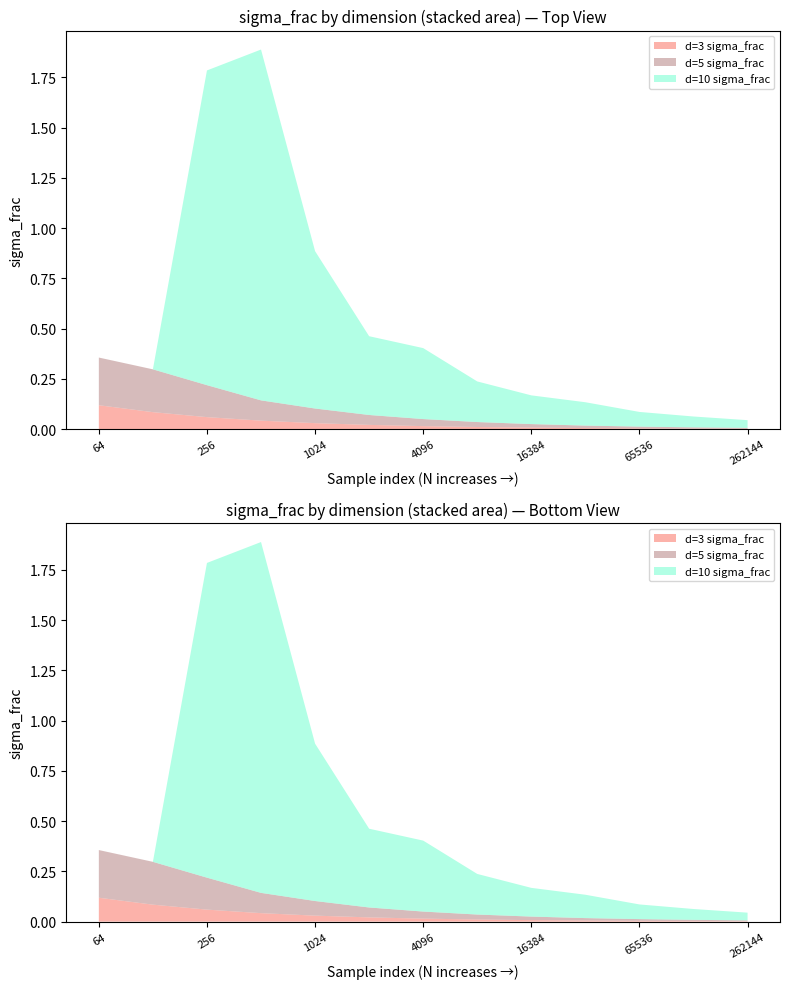

Reading left to right, list all the values displayed in this chart.

d=3 sigma_frac: 64=0.1	128=0.1	256=0.1	512=0.0	1024=0.0	2048=0.0	4096=0.0	8192=0.0	16384=0.0	32768=0.0	65536=0.0	131072=0.0	262144=0.0
d=5 sigma_frac: 64=0.2	128=0.2	256=0.2	512=0.1	1024=0.1	2048=0.0	4096=0.0	8192=0.0	16384=0.0	32768=0.0	65536=0.0	131072=0.0	262144=0.0
d=10 sigma_frac: 64=0.0	128=0.0	256=1.6	512=1.7	1024=0.8	2048=0.4	4096=0.4	8192=0.2	16384=0.1	32768=0.1	65536=0.1	131072=0.1	262144=0.0